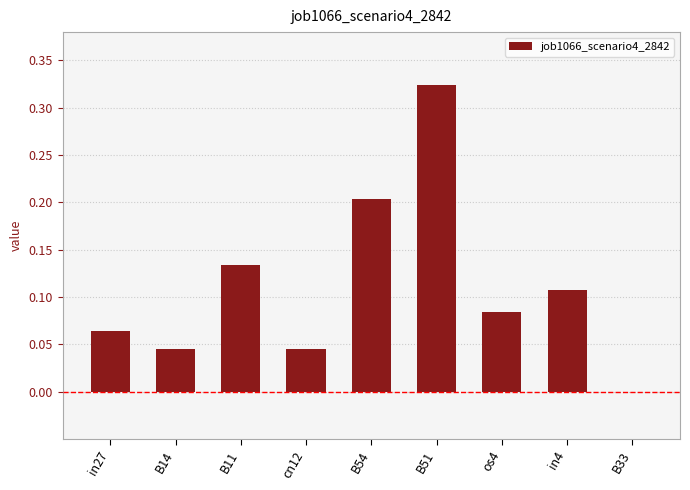

Which has a higher value, B54 or in4?

B54